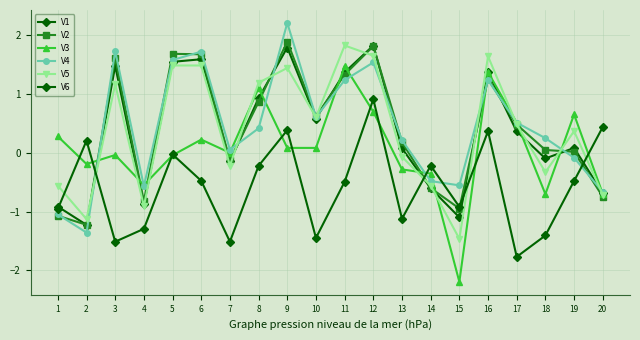

Is the value of V4 at 10 greater than the value of V5 at 18?

Yes